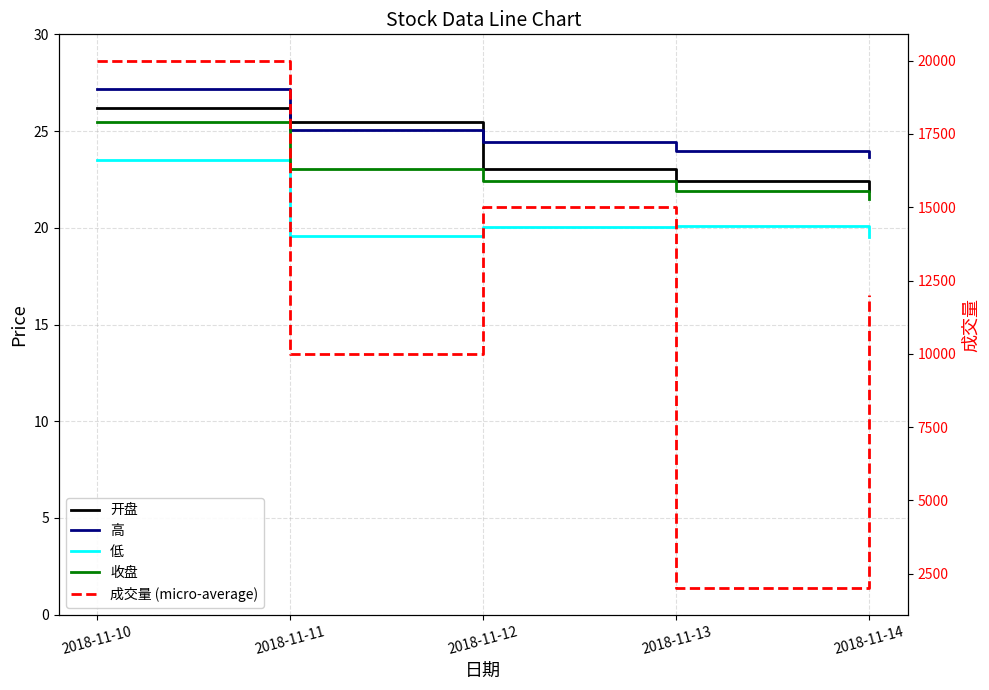

Which series has the largest total across all categories?

成交量 (micro-average)